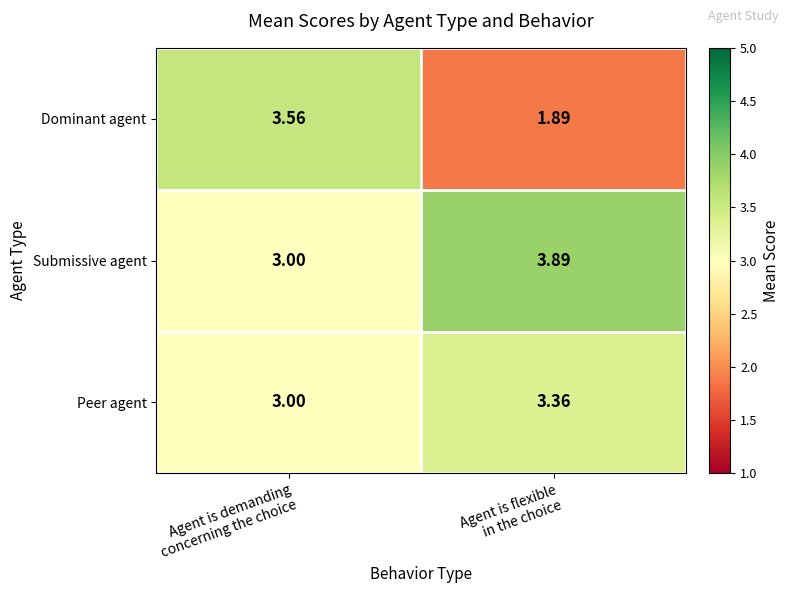

Rank the series by their maximum value, from highest to lowest.

Submissive agent, Dominant agent, Peer agent